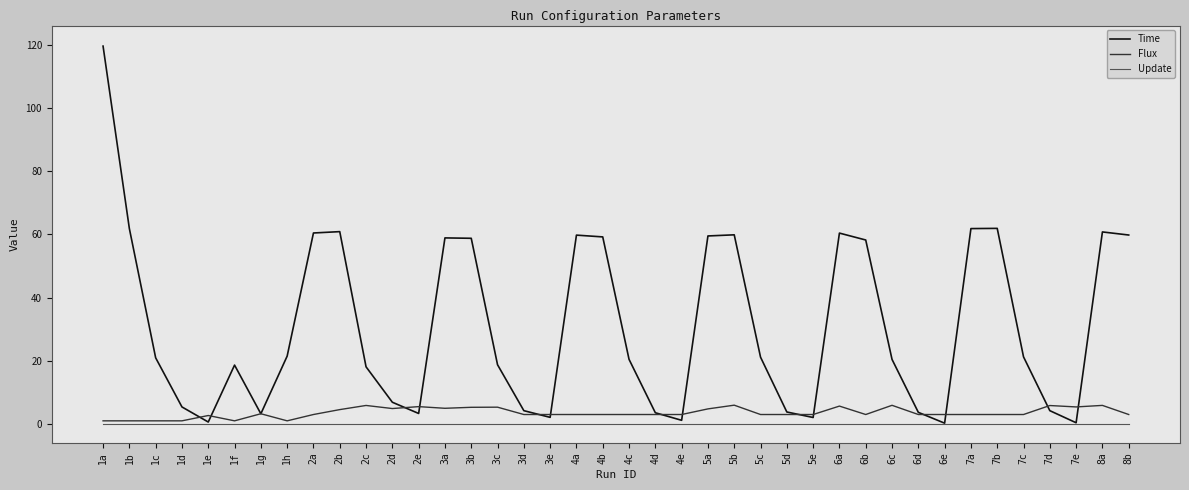

At which category does the chart reach its peak across all series?

1a